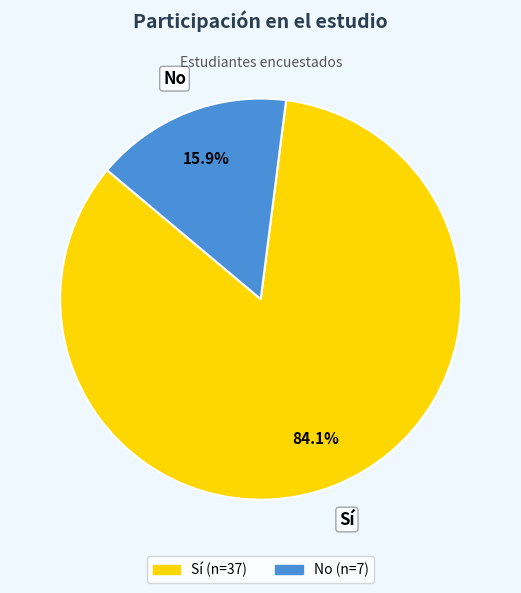

Rank the categories by value from highest to lowest.

Sí, No